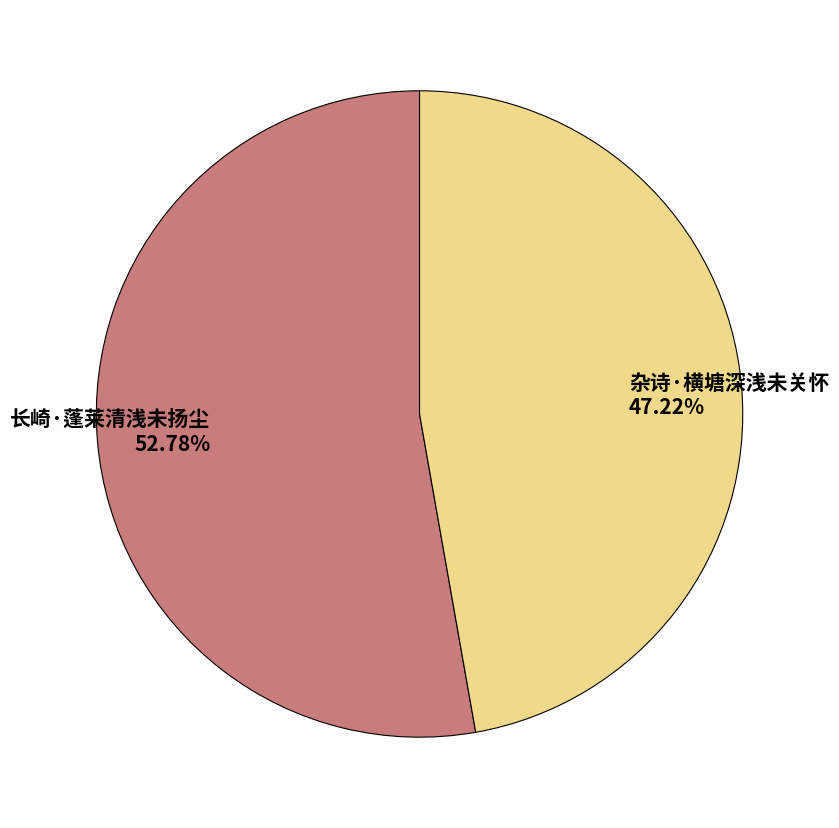

True or false: 杂诗·横塘深浅未关怀 accounts for 57% of the total.

False